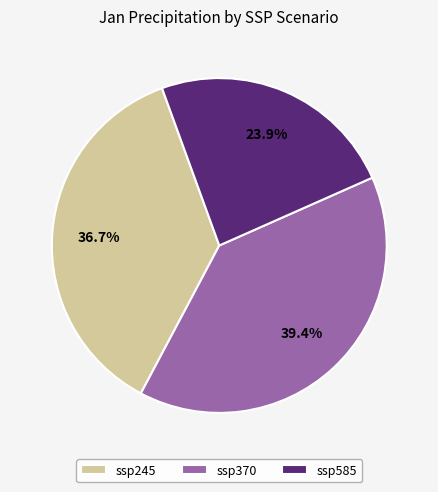

What is the ratio of the value at ssp370 to the value at ssp245?

1.1